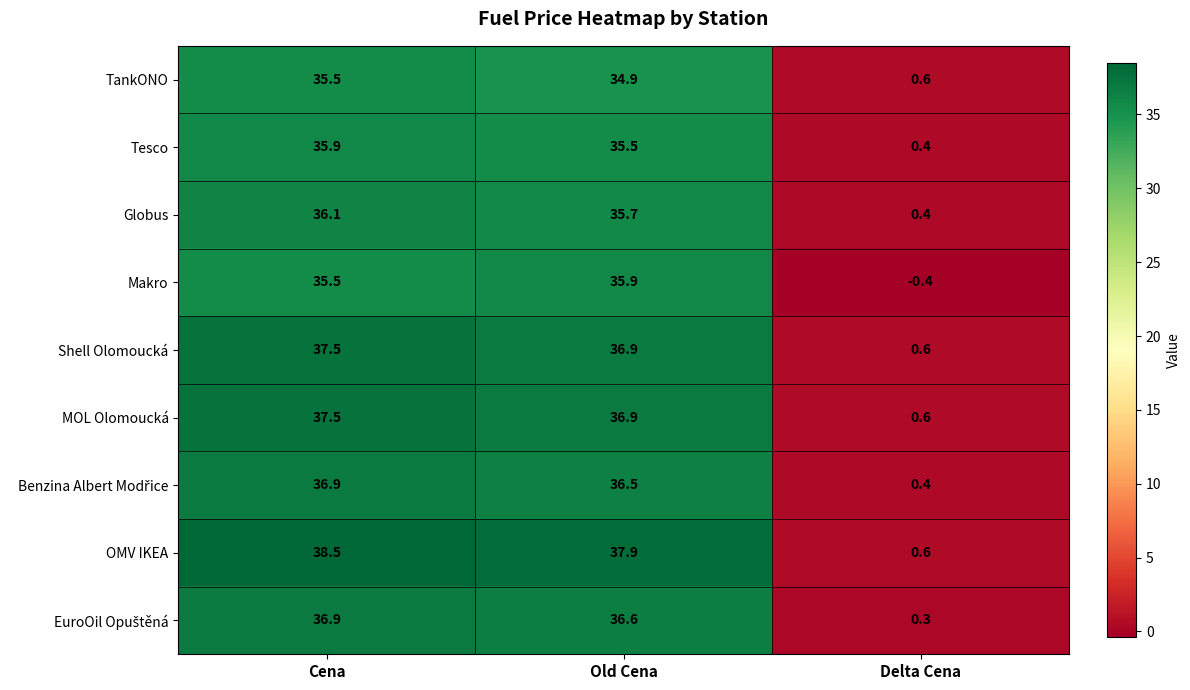

At which category is the sum across all series the highest?

Cena